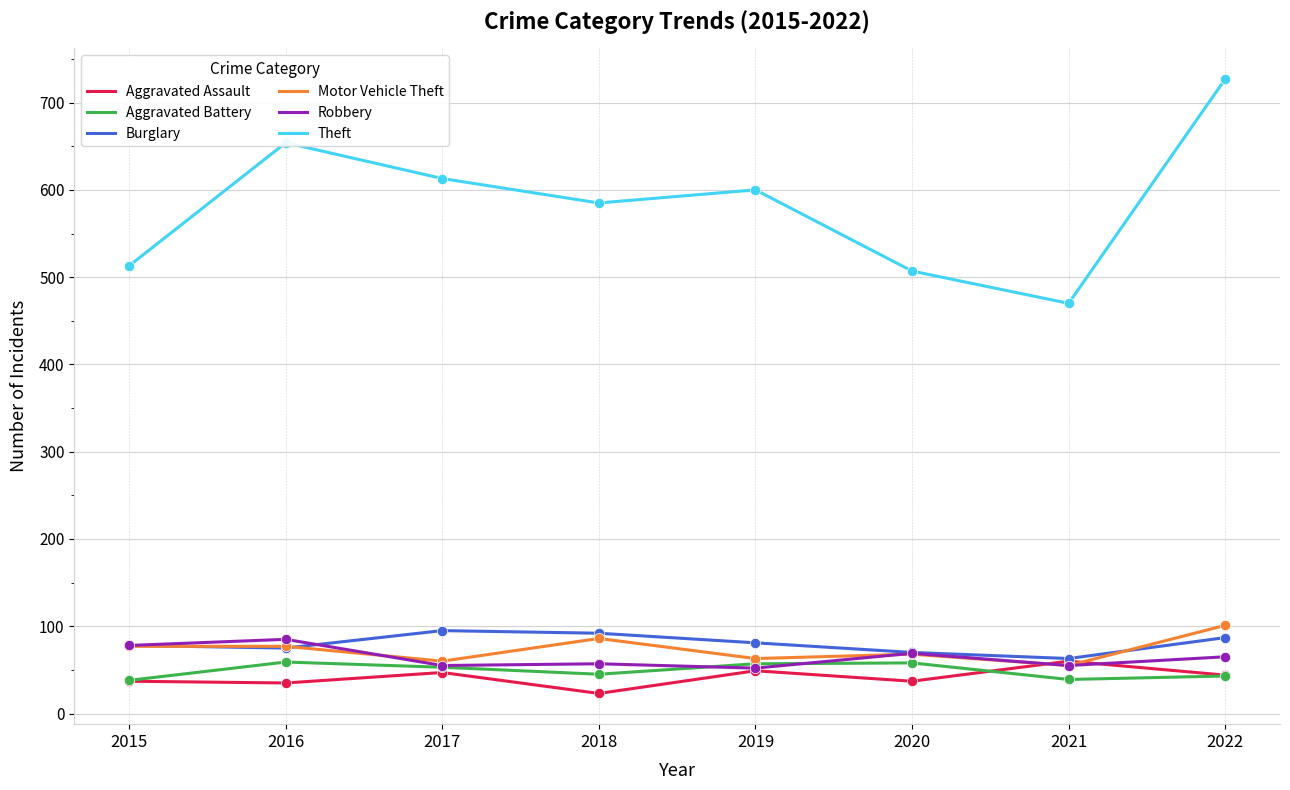

What are all the series names shown in the legend?

Aggravated Assault, Aggravated Battery, Burglary, Motor Vehicle Theft, Robbery, Theft